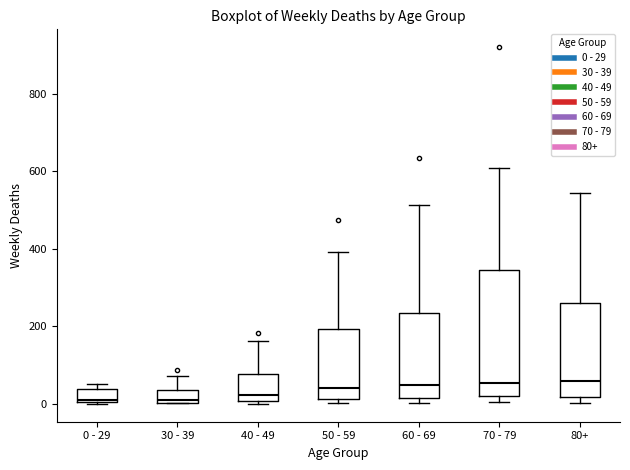

Reading left to right, read every box against the y-axis: the position of its median line, the range the box covers, and the ends of its whiskers. The values are not printed on the chart, so give them approximately, as read against the axis.

0 - 29: median 20, box 0 to 40, whiskers 0 to 60
30 - 39: median 20, box 0 to 40, whiskers 0 to 80
40 - 49: median 20, box 0 to 80, whiskers 0 (just below the box's lower edge) to 160
50 - 59: median 40, box 20 to 200, whiskers 0 to 400
60 - 69: median 40, box 20 to 240, whiskers 0 to 520
70 - 79: median 60, box 20 to 340, whiskers 0 to 600
80+: median 60, box 20 to 260, whiskers 0 to 540